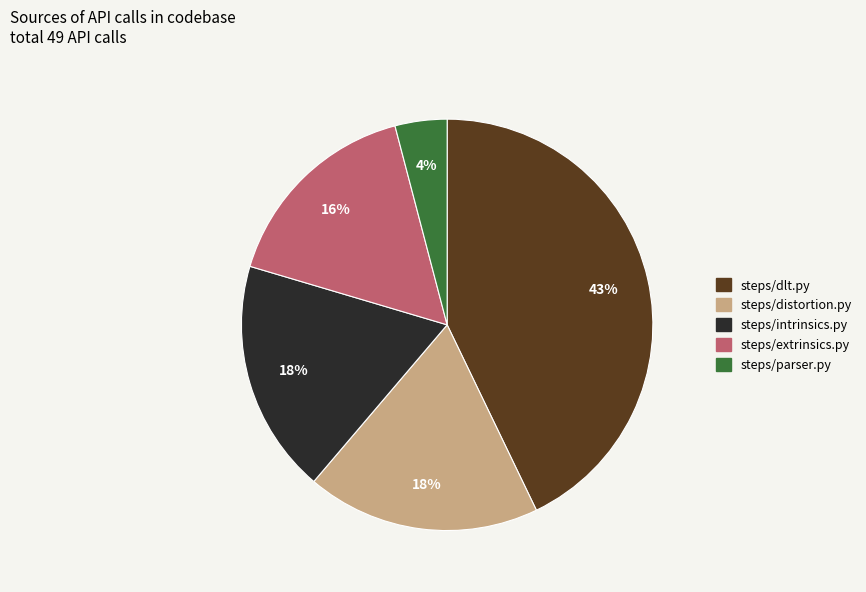

The steps/extrinsics.py slice represents 24% of the pie. True or false?

False